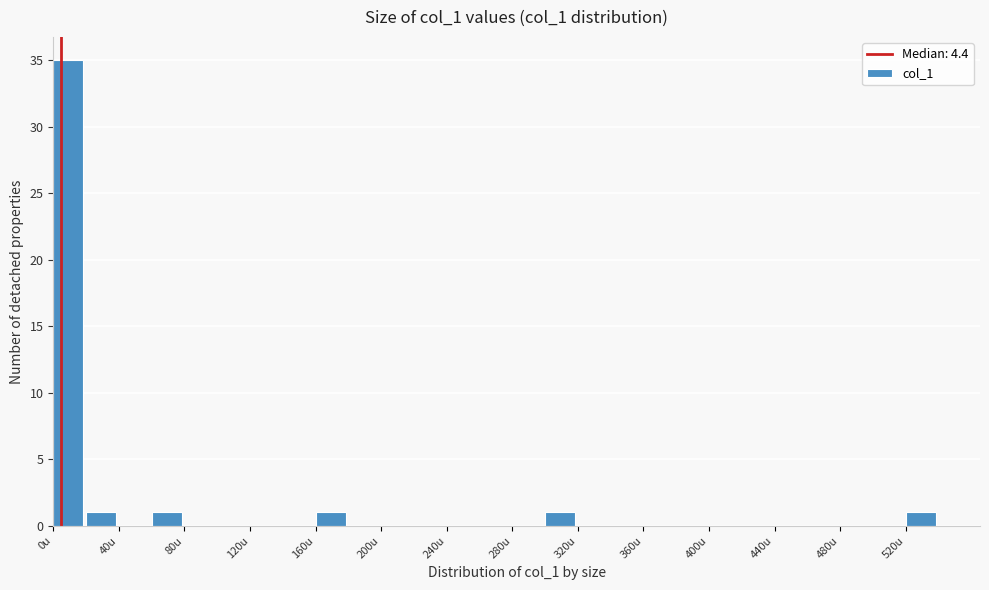

Reading left to right, transcribe this chart: for each bar, give the range it covers on the x-axis and its height. The values are not printed on the chart, so give them approximately, as read against the axis.

0 to 20: 35
20 to 40: 1
40 to 60: 0
60 to 80: 1
80 to 100: 0
100 to 120: 0
120 to 140: 0
140 to 160: 0
160 to 180: 1
180 to 200: 0
200 to 220: 0
220 to 240: 0
240 to 260: 0
260 to 280: 0
280 to 300: 0
300 to 320: 1
320 to 340: 0
340 to 360: 0
360 to 380: 0
380 to 400: 0
400 to 420: 0
420 to 440: 0
440 to 460: 0
460 to 480: 0
480 to 500: 0
500 to 520: 0
520 to 540: 1